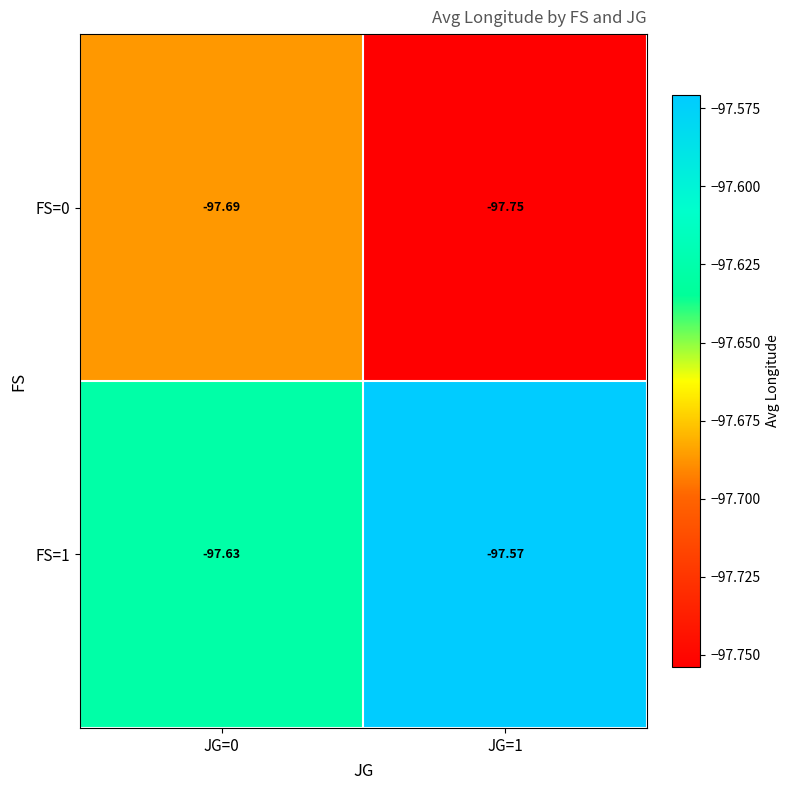

Is the value of FS=0 at JG=0 greater than the value of FS=1 at JG=1?

No